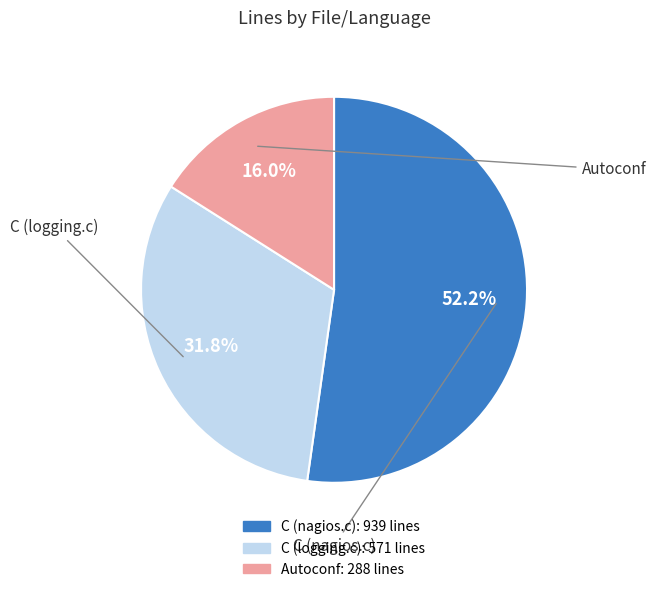

To the nearest percent, what portion does Autoconf represent?

16%